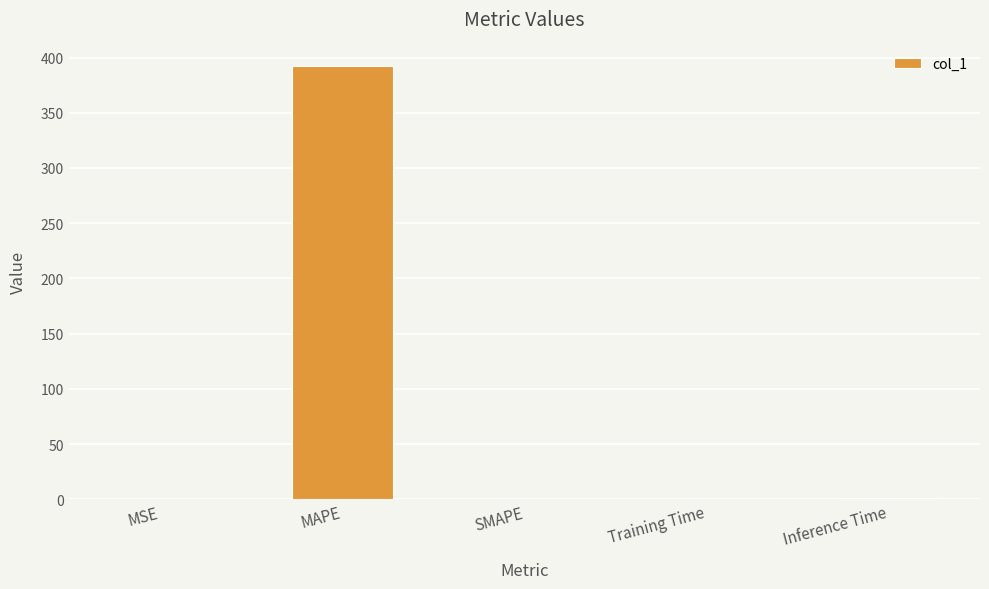

How many categories are shown in the chart?

5